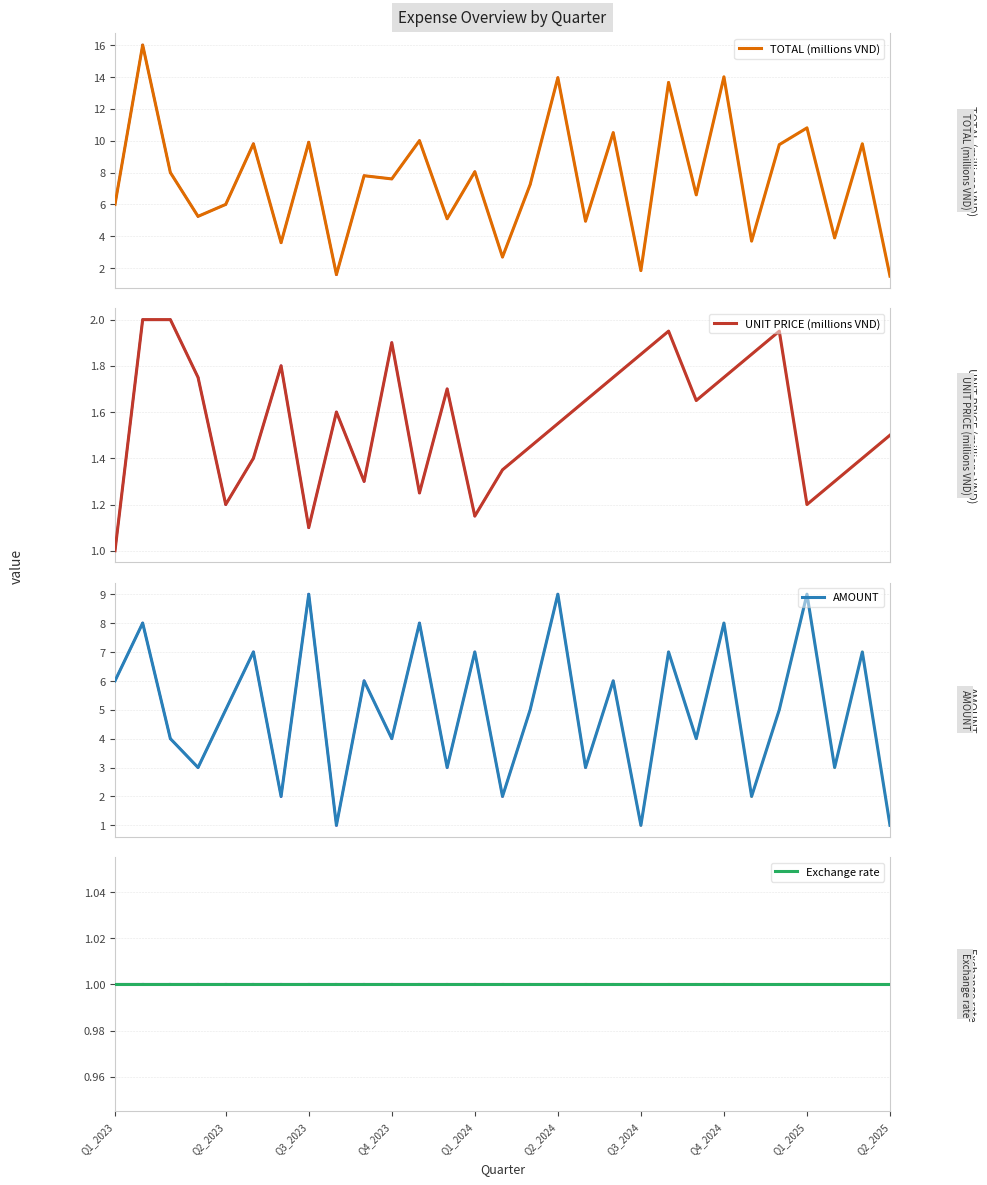

List the series in order of their peak value, highest first.

TOTAL (millions VND), AMOUNT, UNIT PRICE (millions VND), Exchange rate